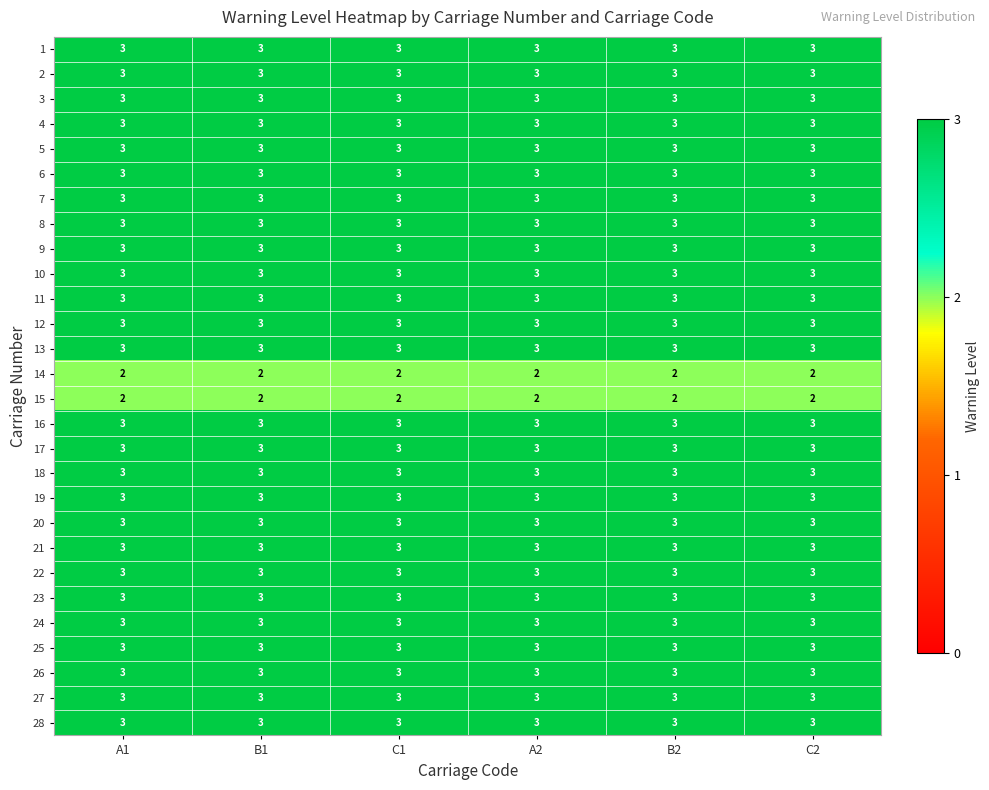

What is the minimum value for 13?

3